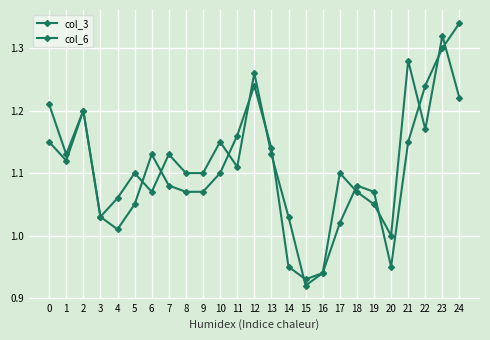

Which series has the largest range (max minus min)?

col_3